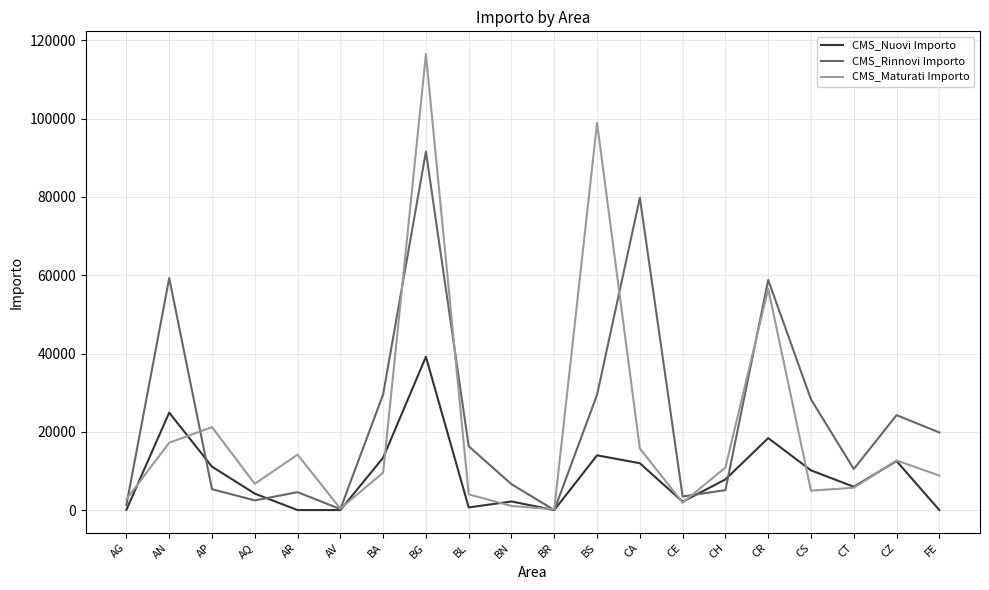

Which category has the highest value in the CMS_Maturati Importo series?

BG